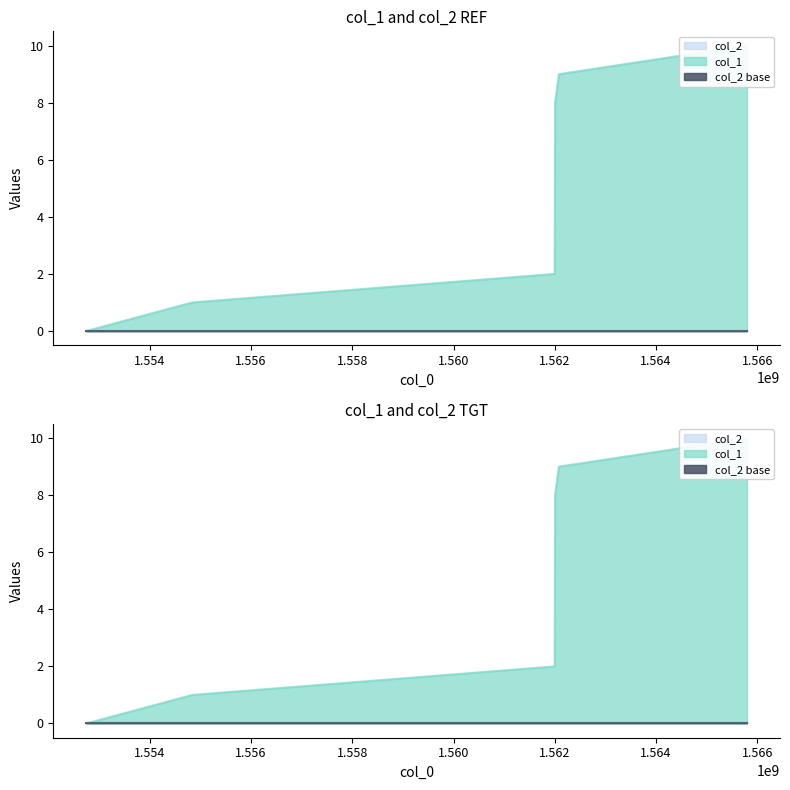

What is the value of the 2nd point from the left?

1